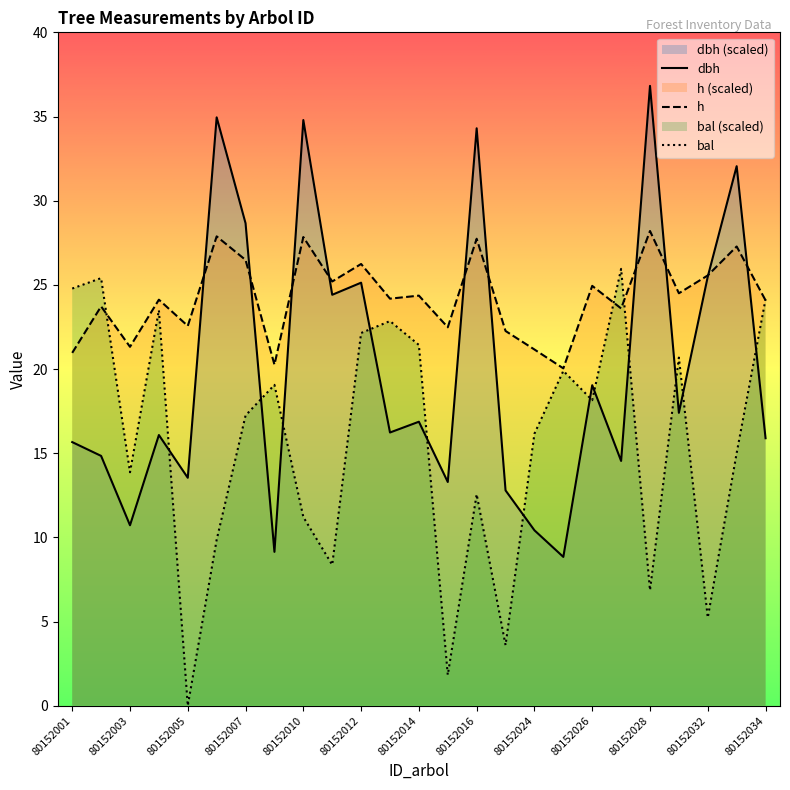

What is the sum of the dbh values at 80152003 and 80152024?

21.1